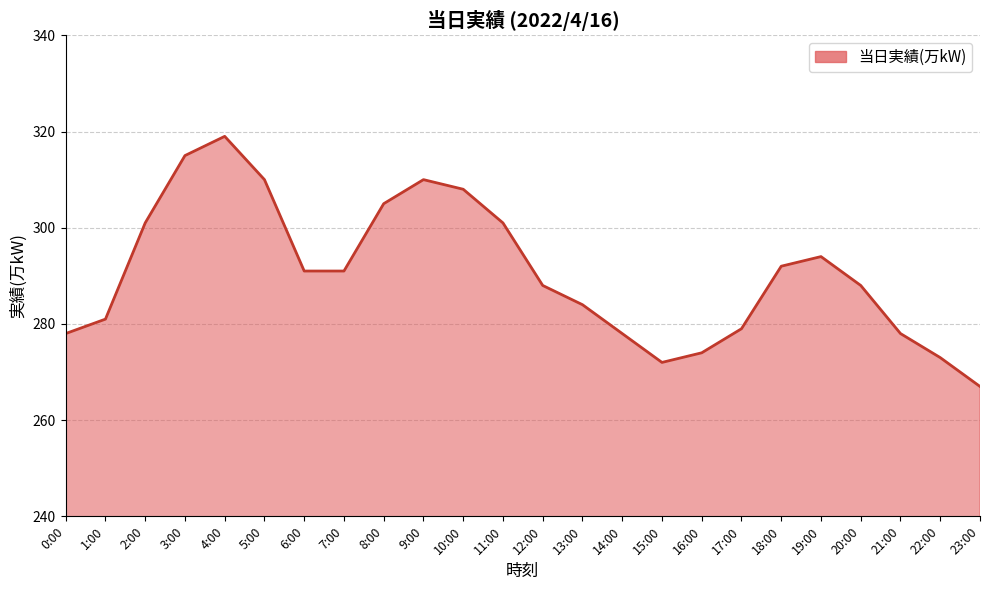

Count the number of data series in this chart.

1